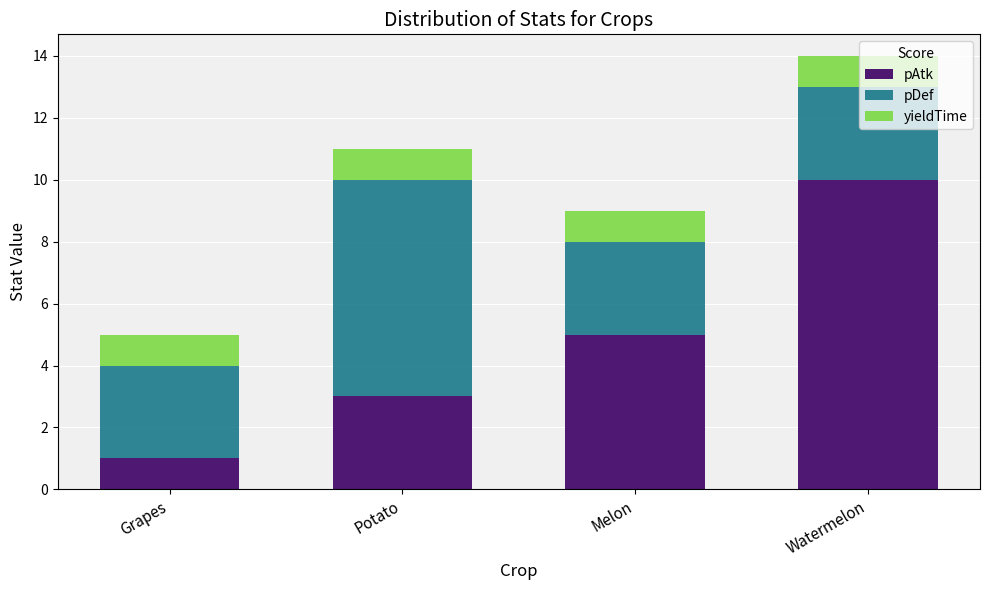

What is the sum of the pAtk values at Watermelon and Melon?

15